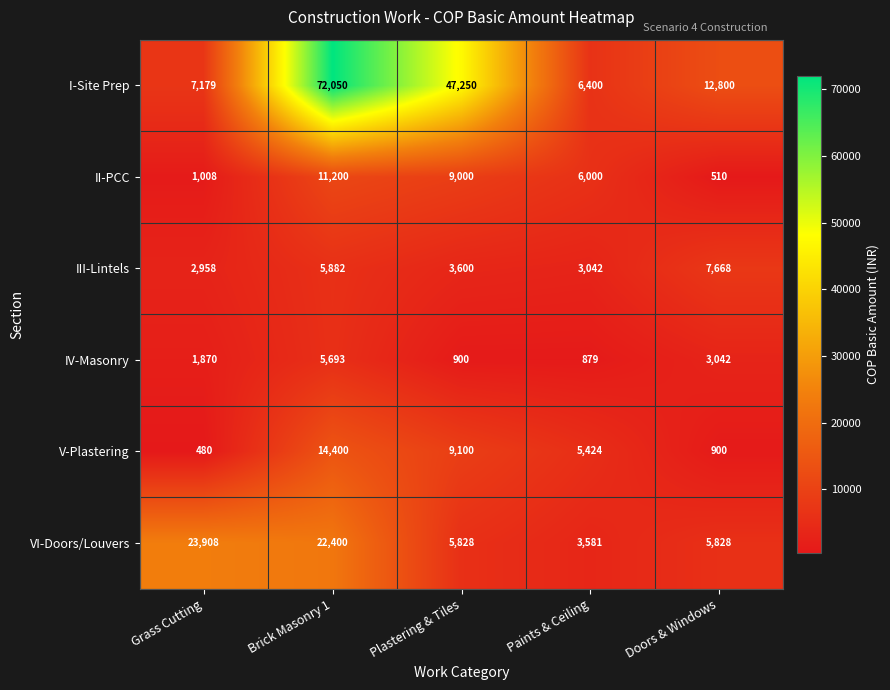

What is the total value across all series at Paints & Ceiling?

25326